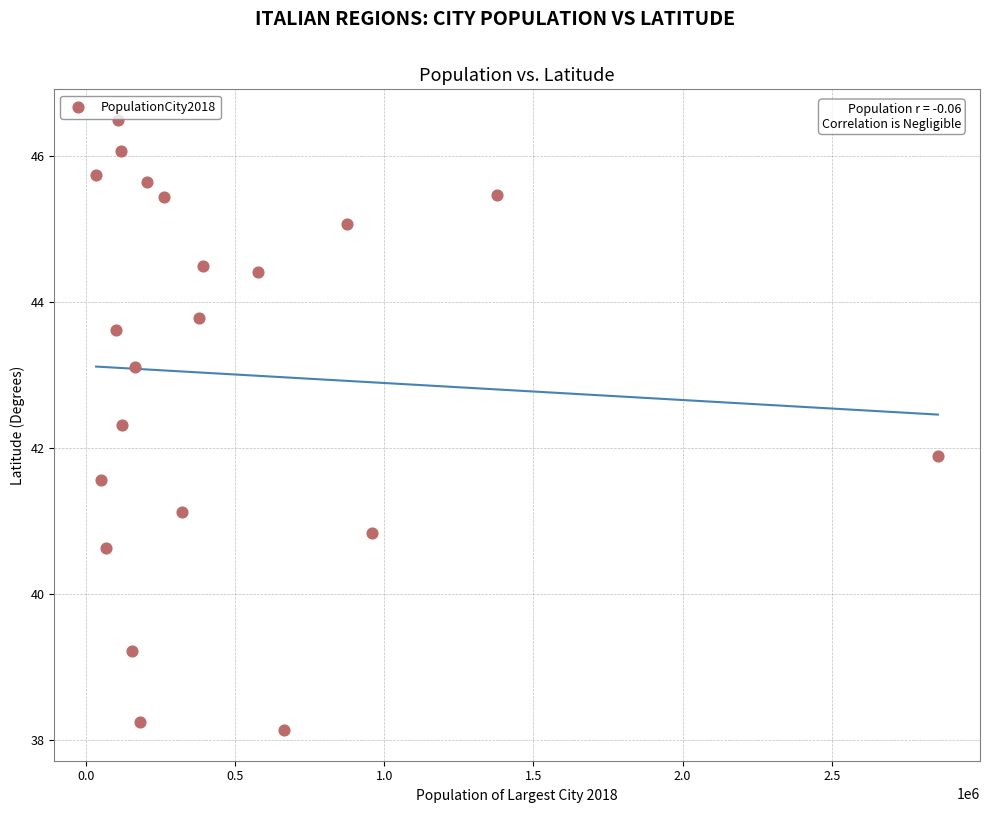

What is the range of Y values (max minus min)?

8.4